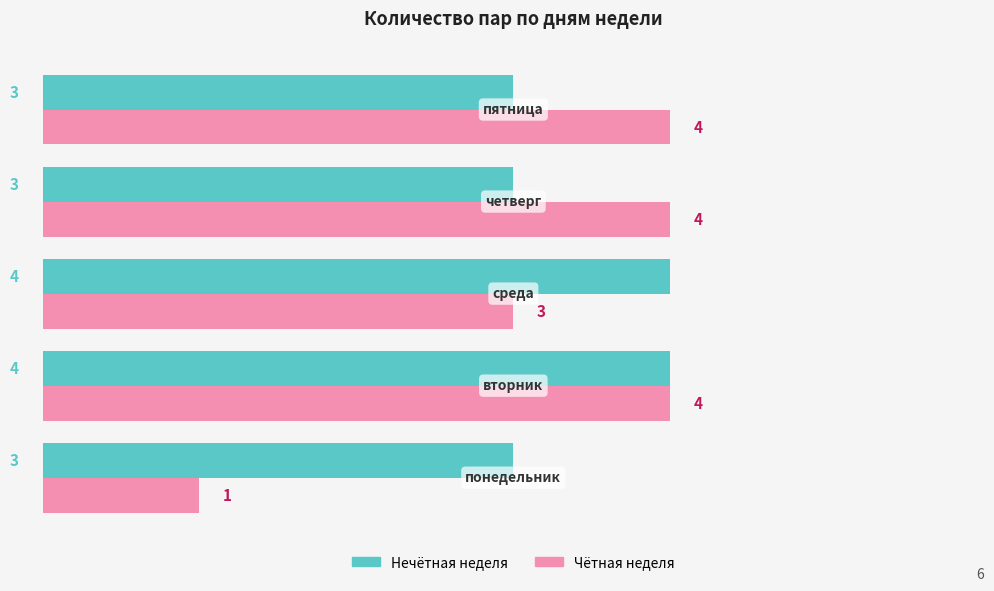

What is the highest value of the Чётная неделя series?

4